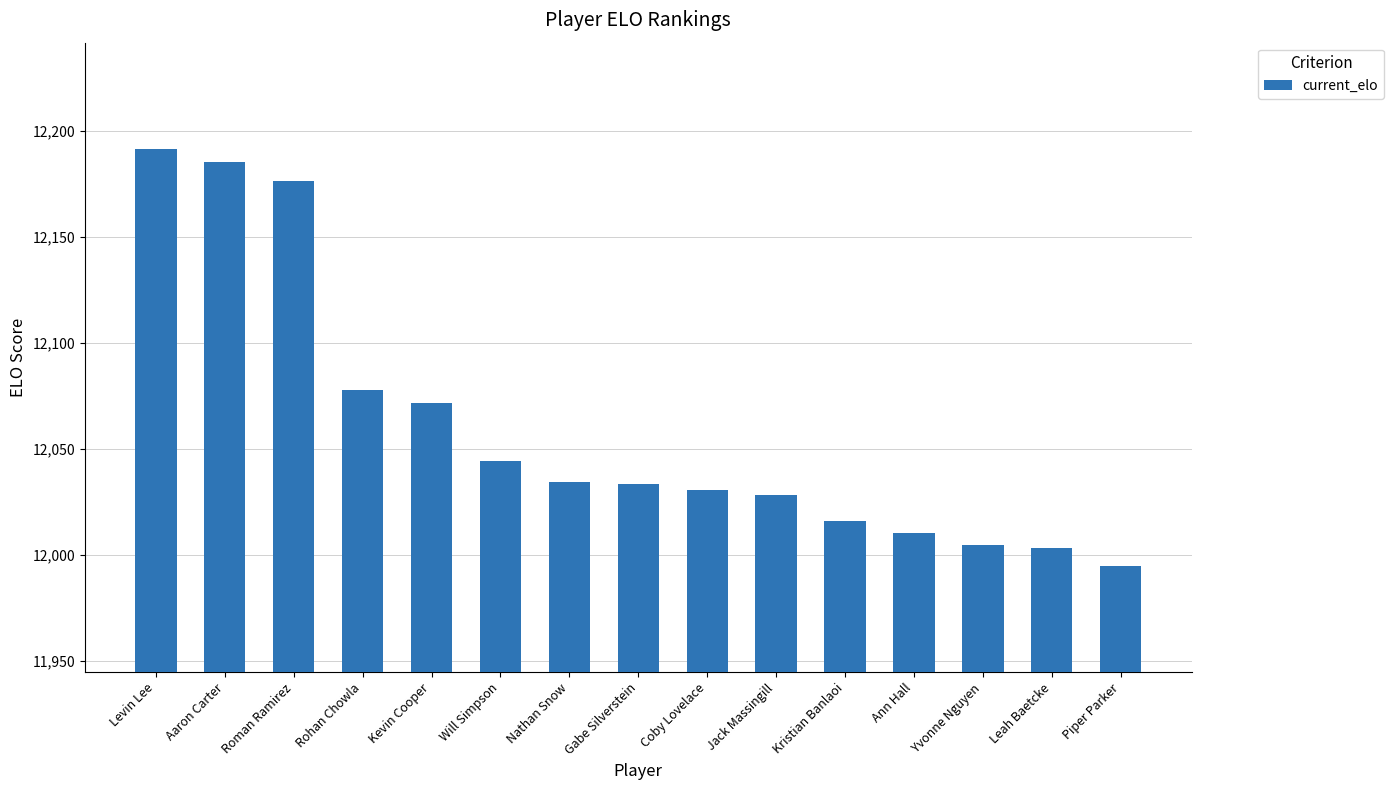

What is the change in value from Will Simpson to Jack Massingill?

-16.2